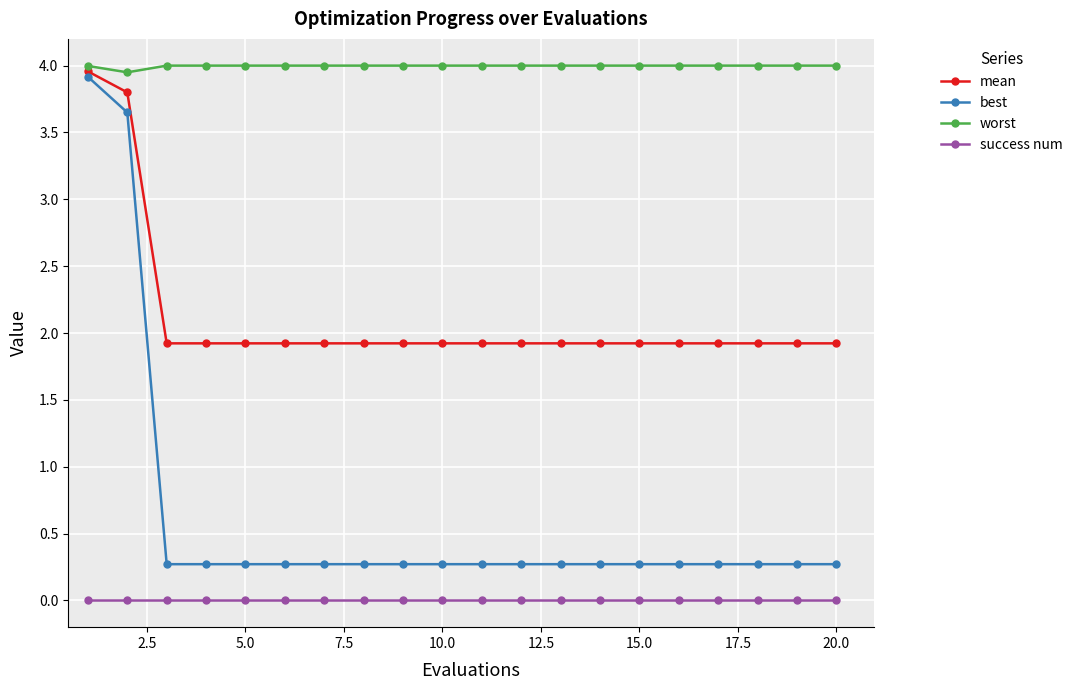

List the series in order of their peak value, lowest first.

success num, best, mean, worst